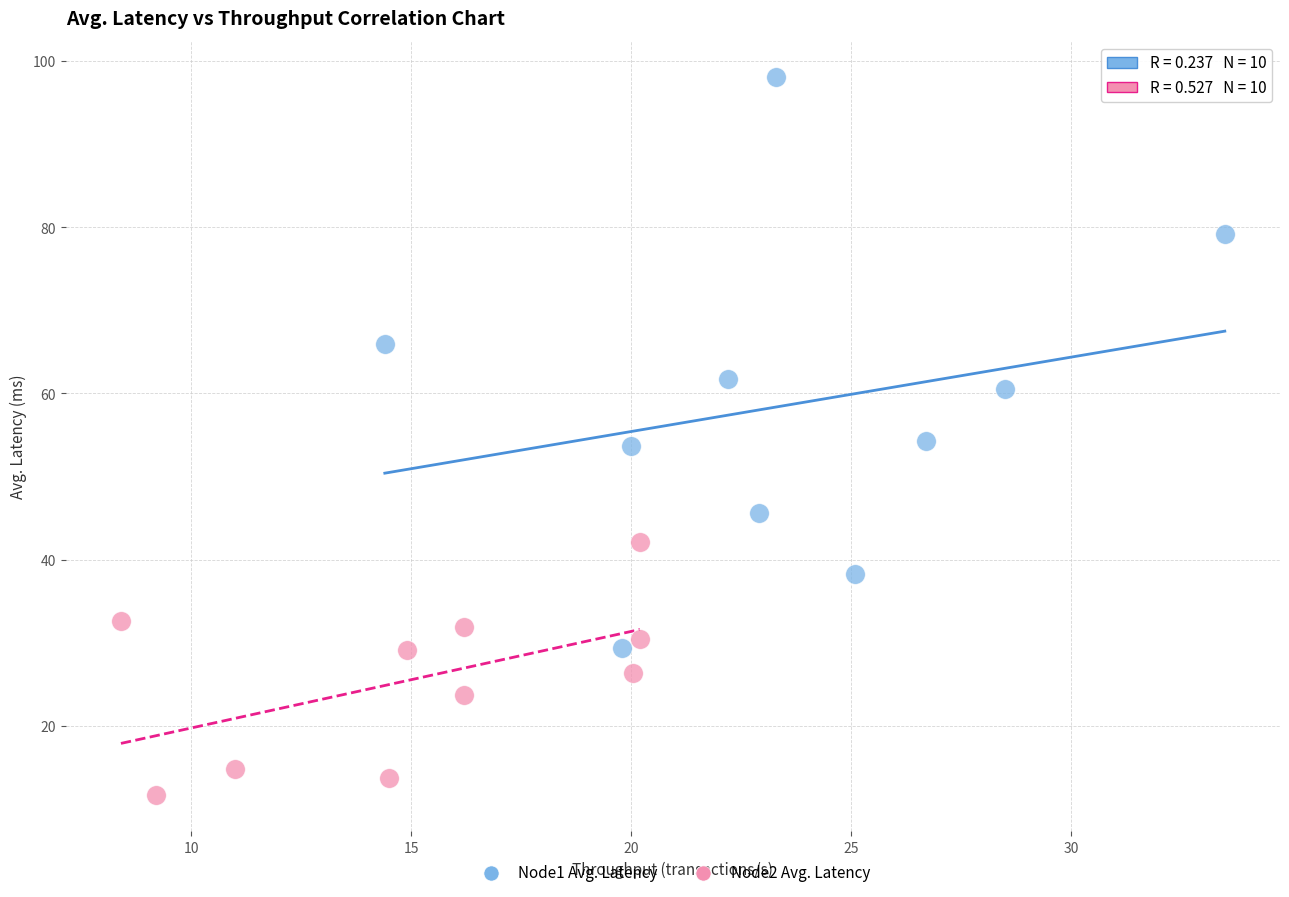

Which series contains the lowest Y value?

Node2 Avg. Latency